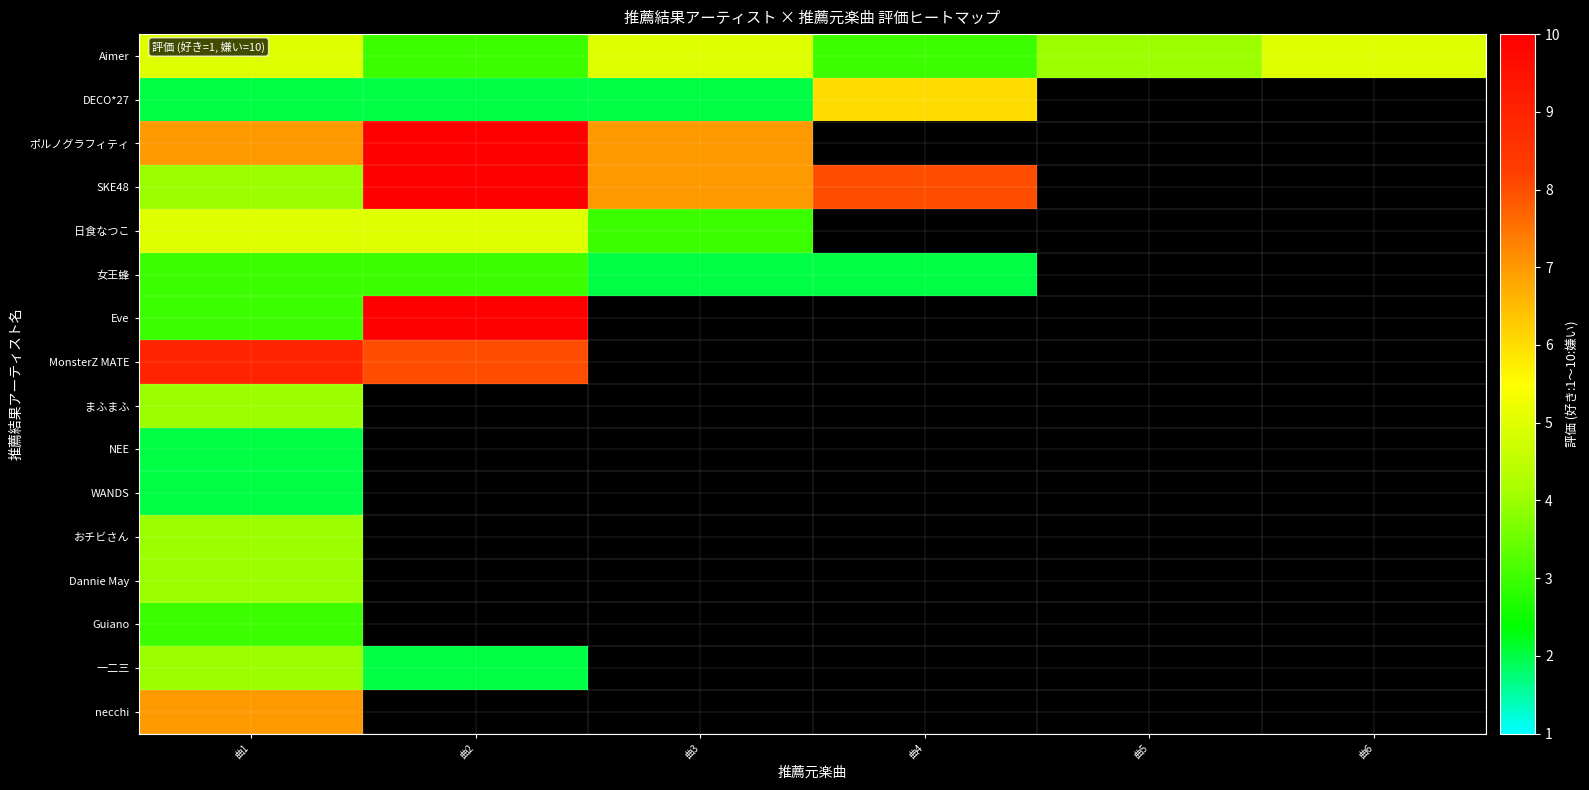

What is the difference between the maximum and minimum values in the Aimer series?

2.0